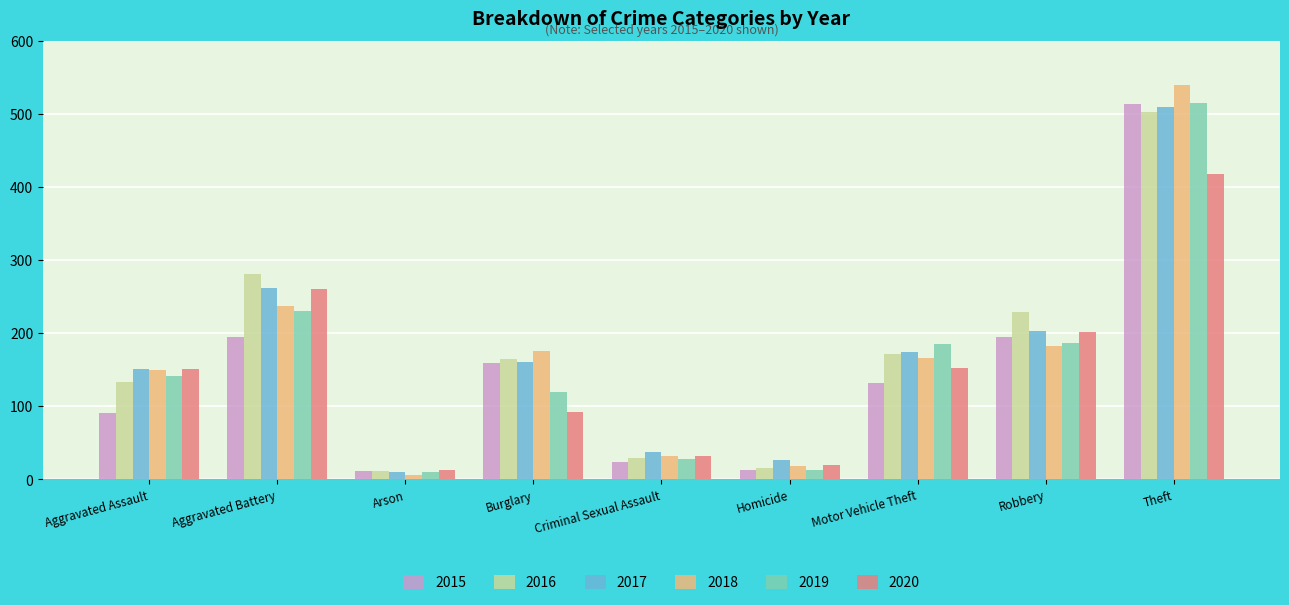

What is the spread (max minus min) of values at Aggravated Battery?

86